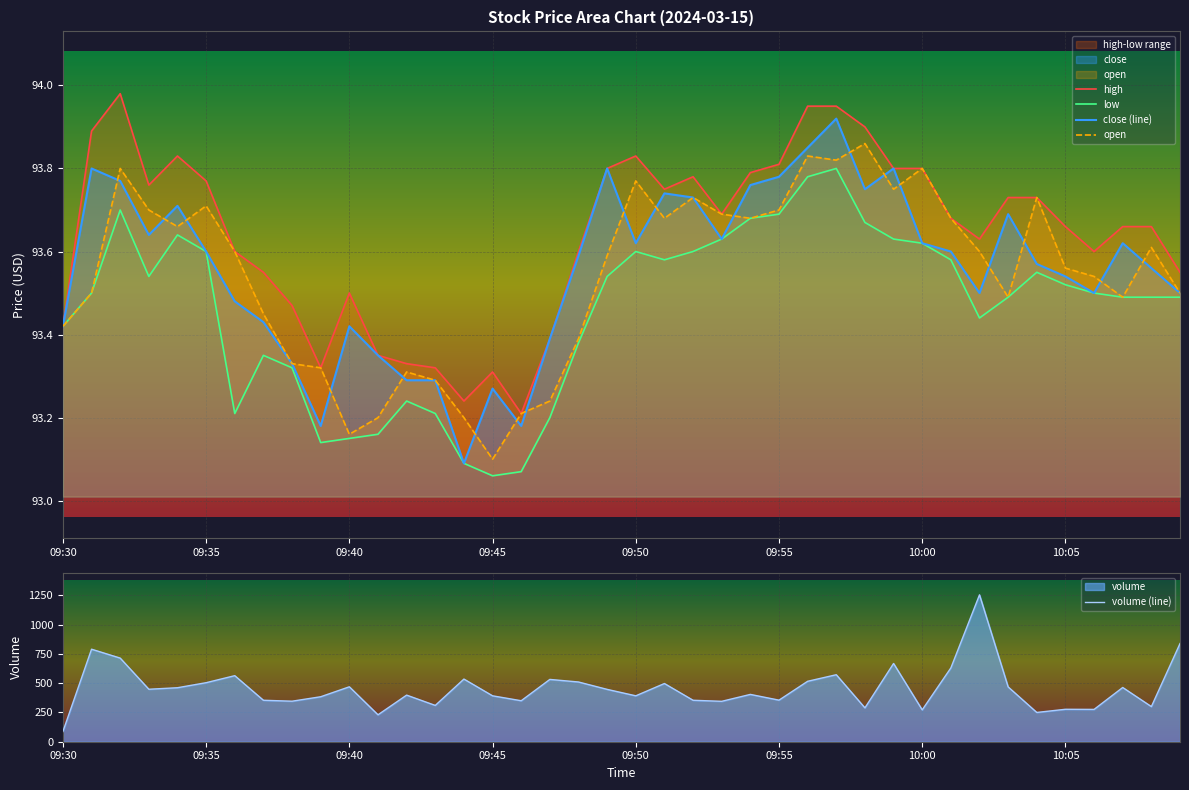

At which label does volume (line) reach its minimum?

09:30